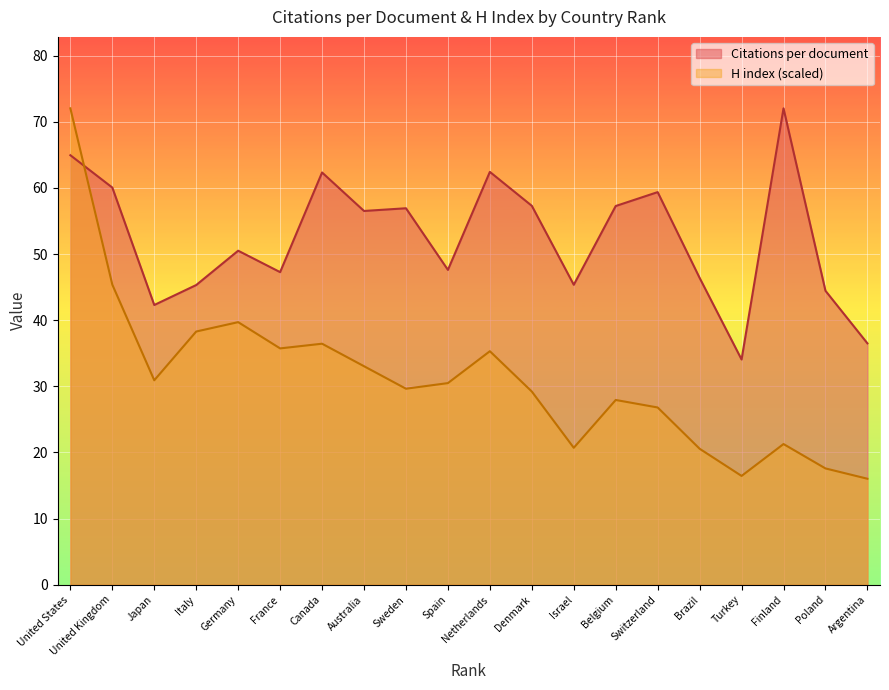

What position from the left is Brazil?

16